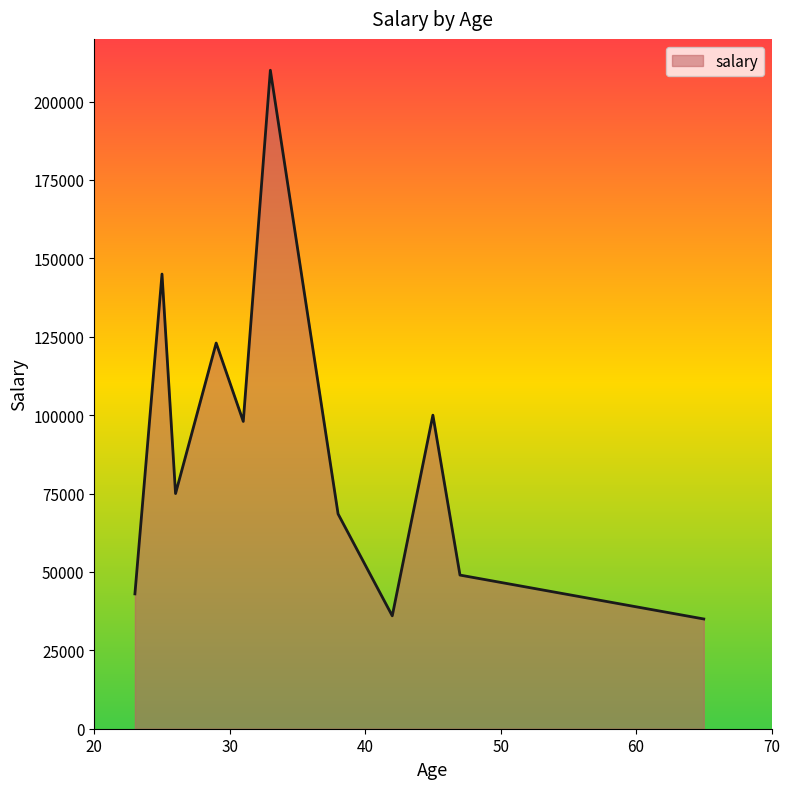

What is the difference between the maximum and minimum values?

175000